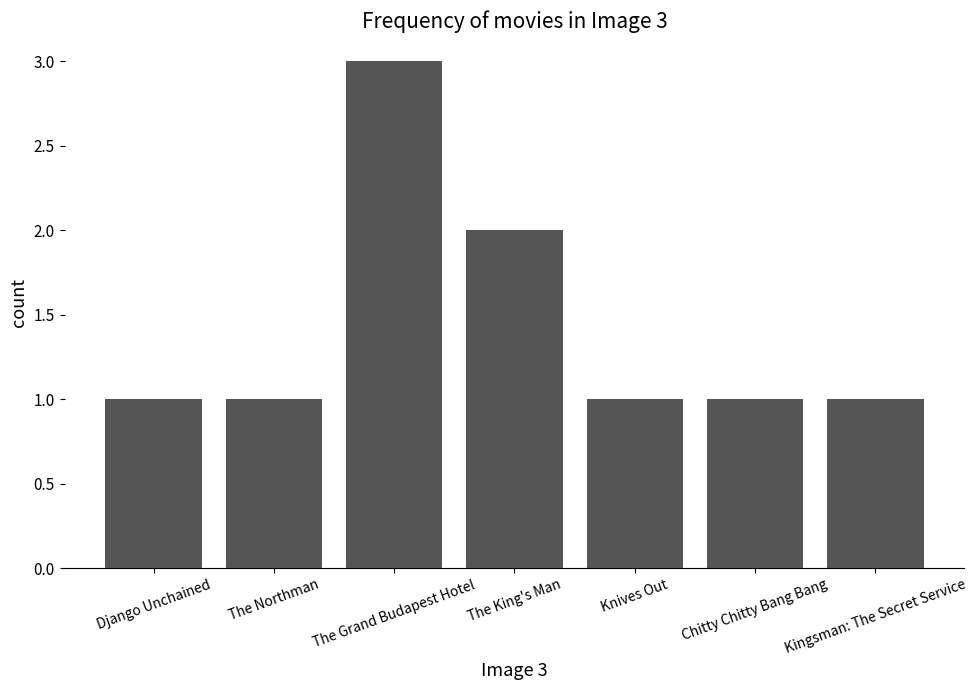

Reading right to left, extract all data points from this chart.

Kingsman: The Secret Service=1	Chitty Chitty Bang Bang=1	Knives Out=1	The King's Man=2	The Grand Budapest Hotel=3	The Northman=1	Django Unchained=1